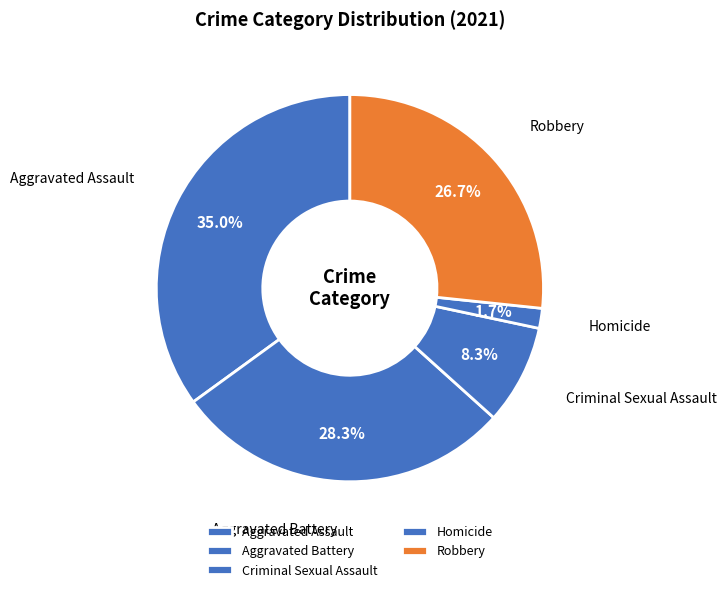

Is Homicide the majority of the pie?

No